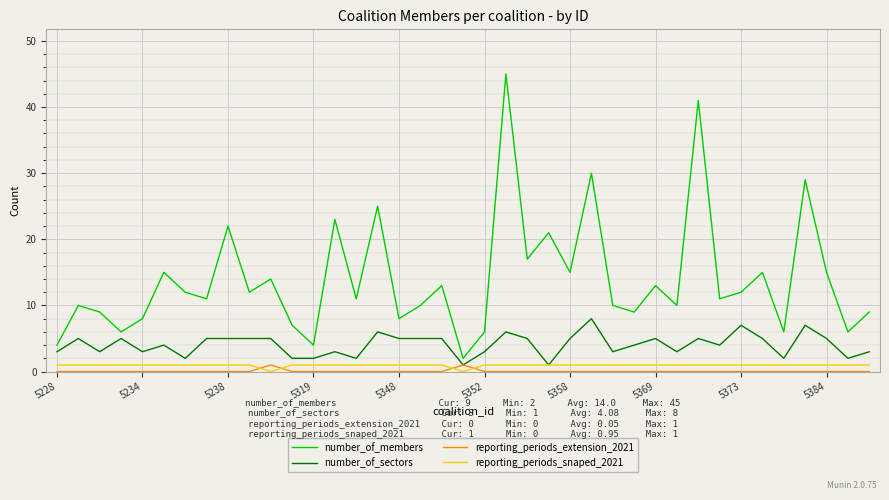

True or false: number_of_members and reporting_periods_snaped_2021 cross at least once.

False